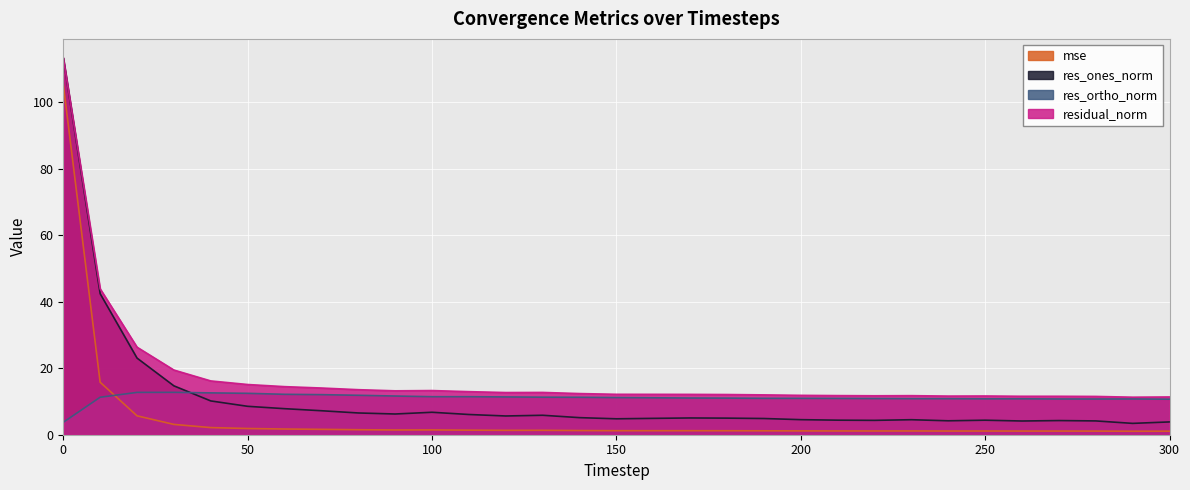

Which series has the largest range (max minus min)?

res_ones_norm